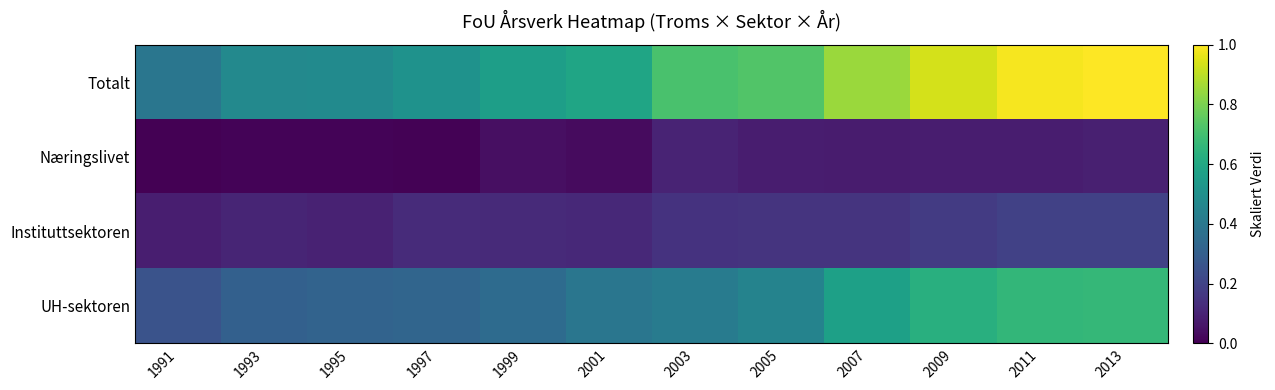

Reading left to right, what are all the values shown in this chart?

Totalt: 1991=0.4	1993=0.5	1995=0.5	1997=0.5	1999=0.6	2001=0.6	2003=0.7	2005=0.7	2007=0.9	2009=0.9	2011=1.0	2013=1.0
Næringslivet: 1991=0.0	1993=0.0	1995=0.0	1997=0.0	1999=0.0	2001=0.0	2003=0.1	2005=0.1	2007=0.1	2009=0.1	2011=0.1	2013=0.1
Instituttsektoren: 1991=0.1	1993=0.1	1995=0.1	1997=0.1	1999=0.1	2001=0.1	2003=0.1	2005=0.2	2007=0.2	2009=0.2	2011=0.2	2013=0.2
UH-sektoren: 1991=0.3	1993=0.3	1995=0.3	1997=0.3	1999=0.3	2001=0.4	2003=0.4	2005=0.4	2007=0.6	2009=0.6	2011=0.7	2013=0.7